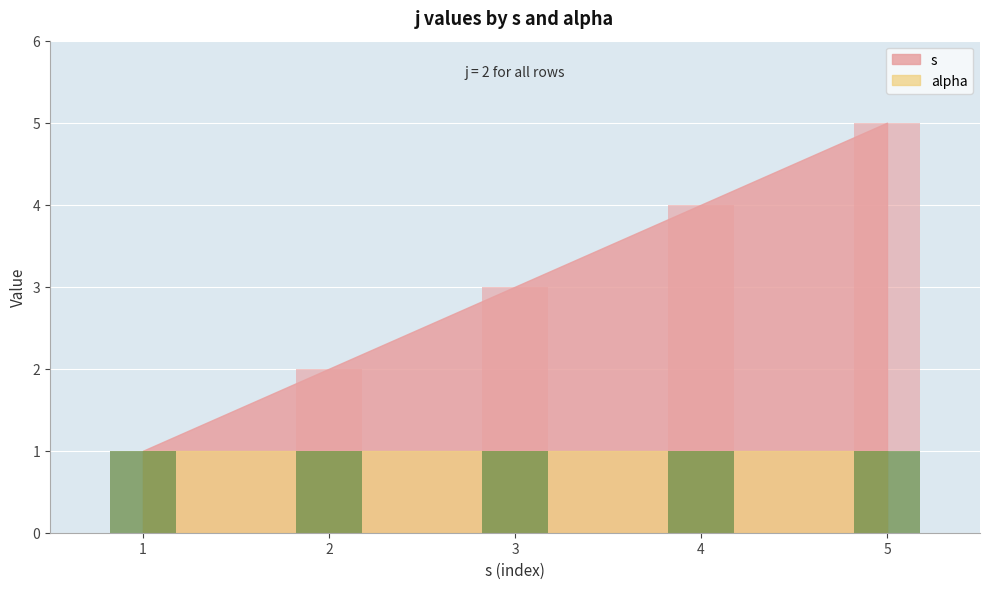

Reading left to right, what are all the values shown in this chart?

1	2	3	4	5